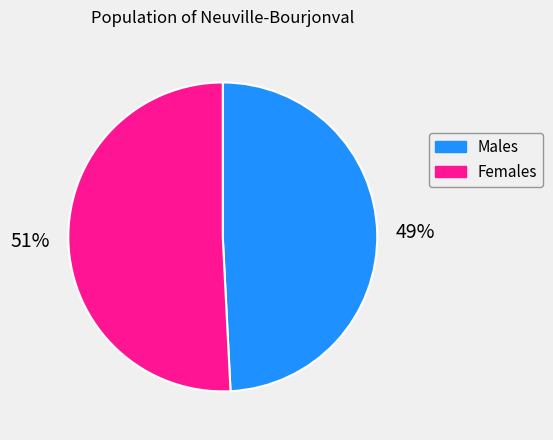

Is there any slice that represents more than half of the pie?

Yes